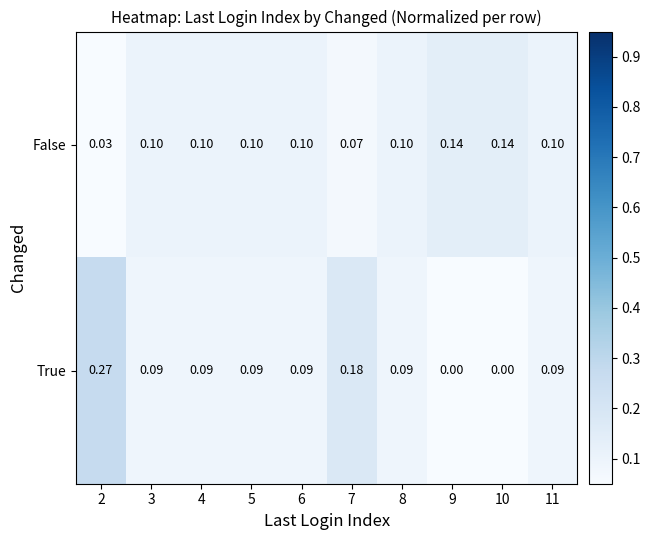

Is the value of False at 5 greater than the value of True at 7?

No